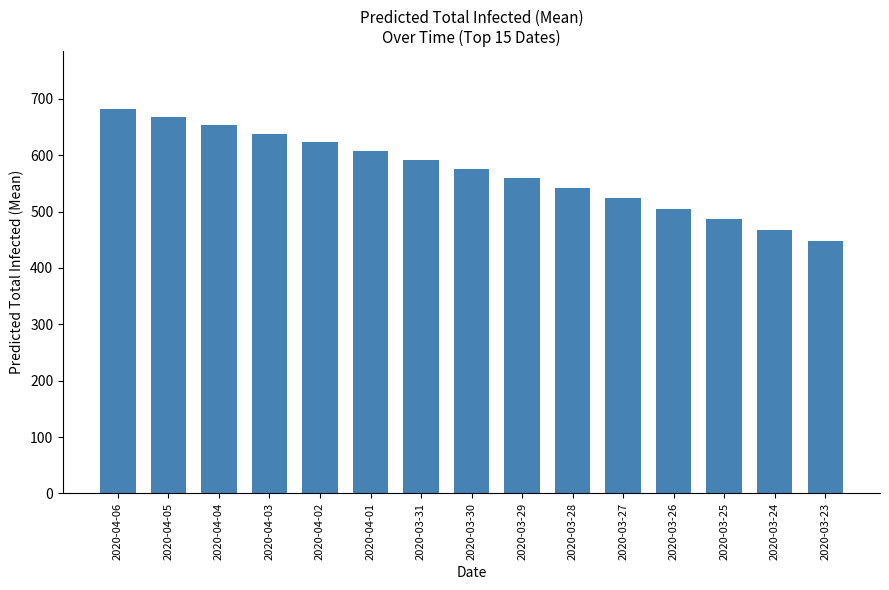

What is the approximate value at 2020-04-06, to the nearest 5?

680